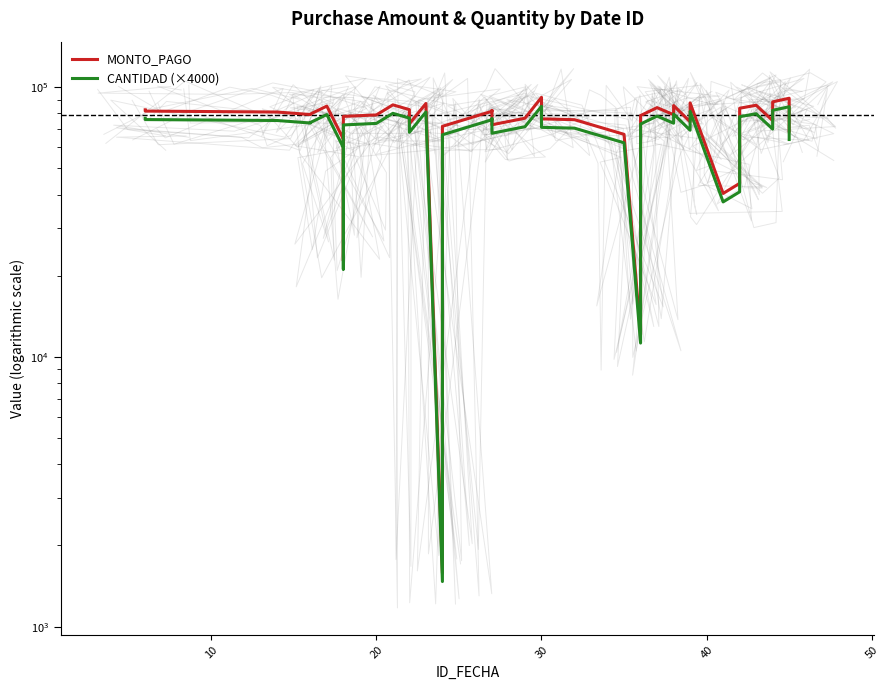

True or false: MONTO_PAGO and CANTIDAD (×4000) cross at least once.

False